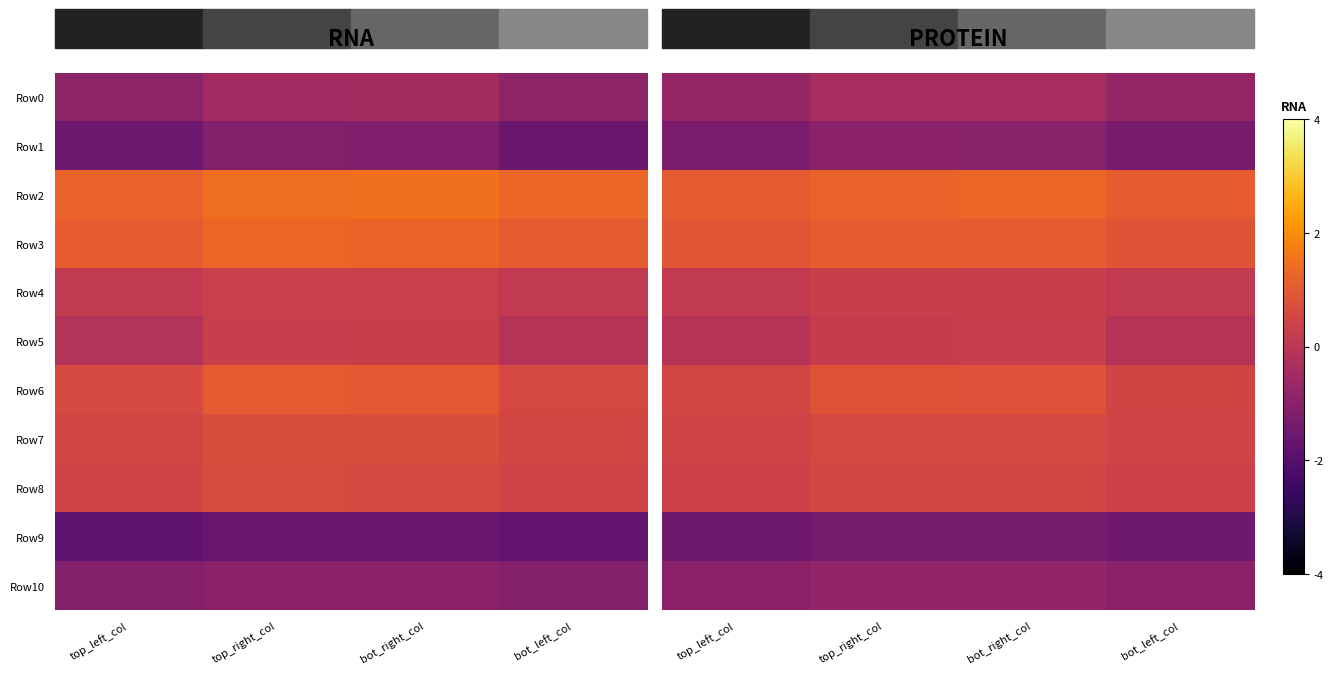

How many values in Row5 are above zero?

2